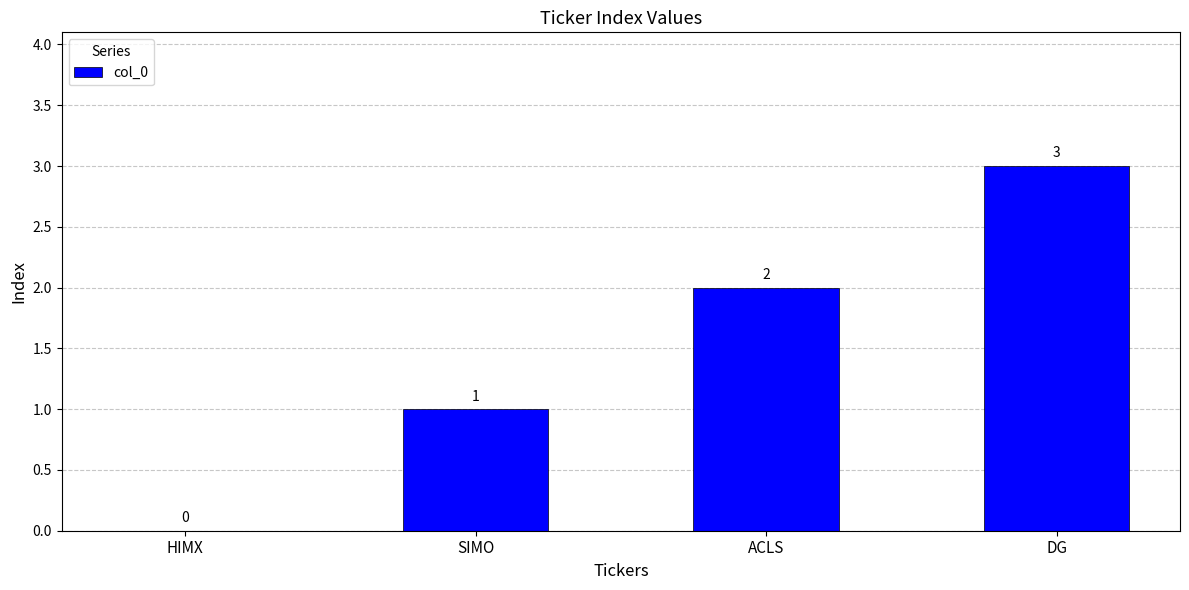

What is the sum of all values?

6